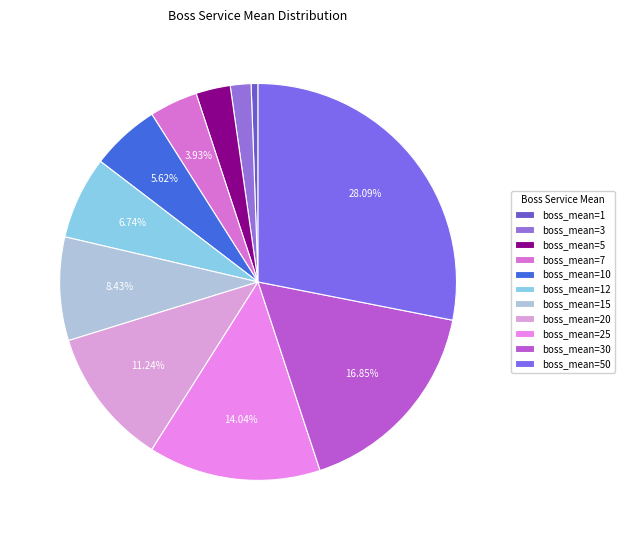

How many segments does this pie chart have?

11